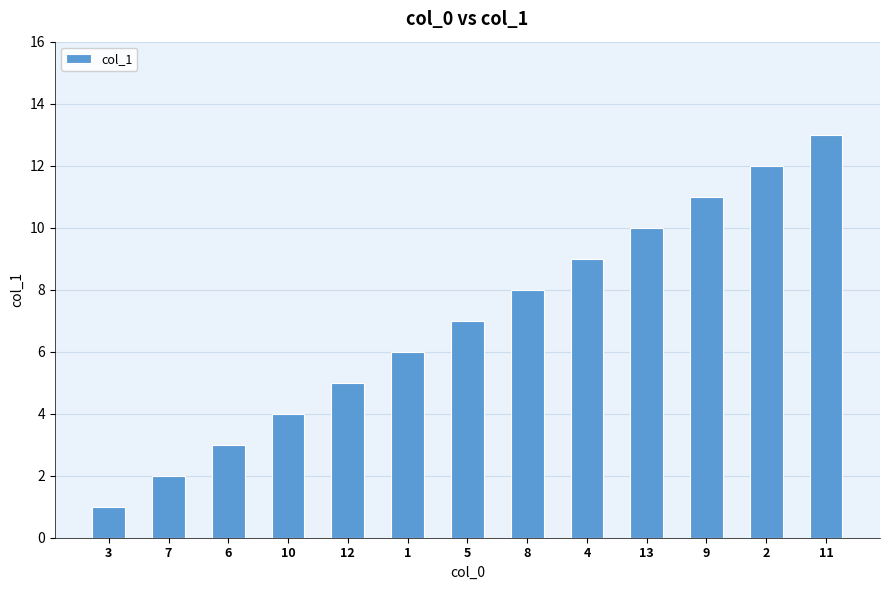

True or false: the data shows 7 at 10.

False